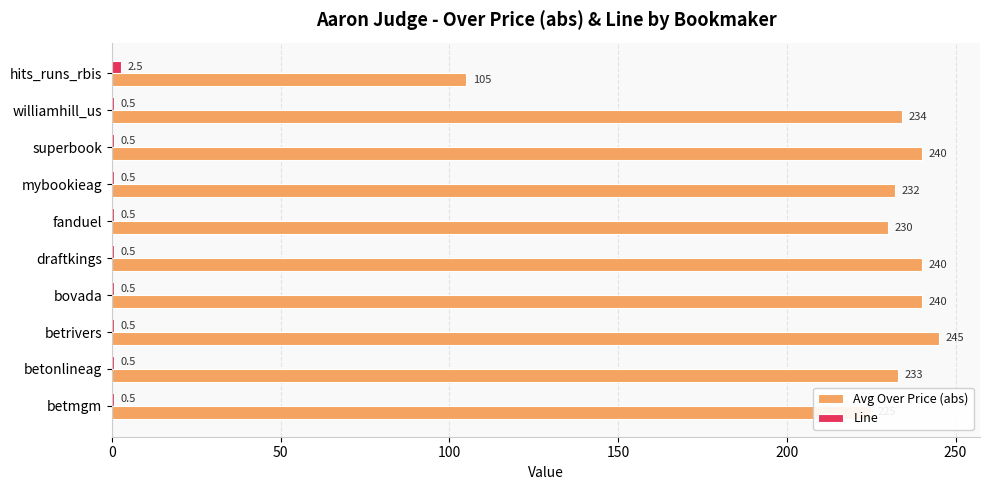

What is the greatest value displayed?

245.0